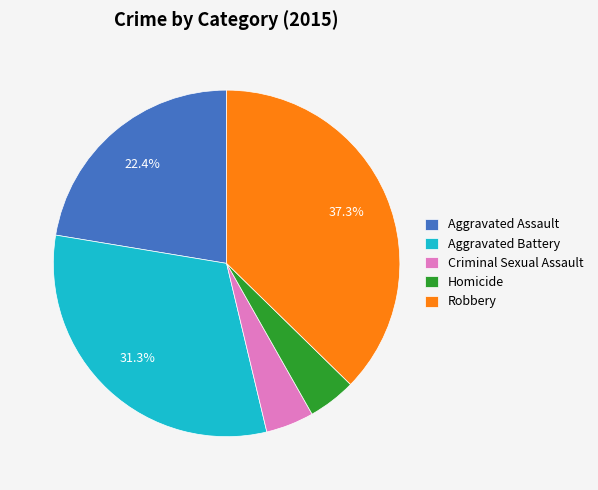

Which slice is the largest?

Robbery